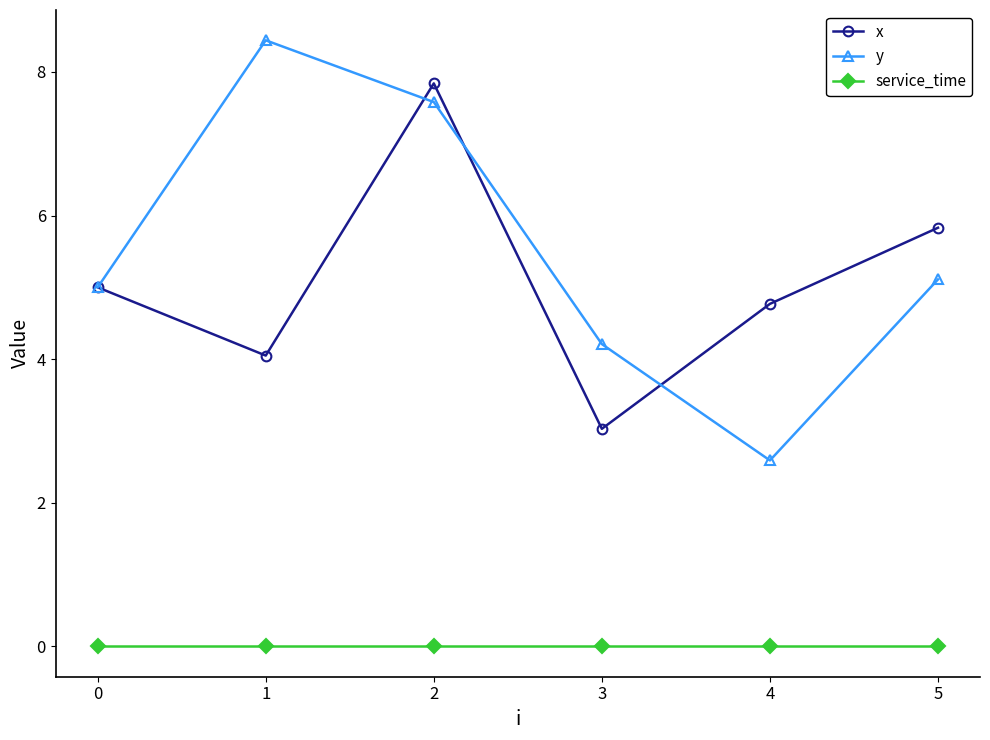

Between 1 and 2, which series saw the biggest shift?

x